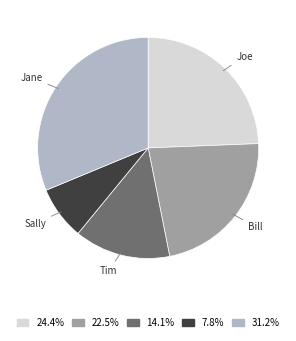

Which has a higher value, Bill or Tim?

Bill